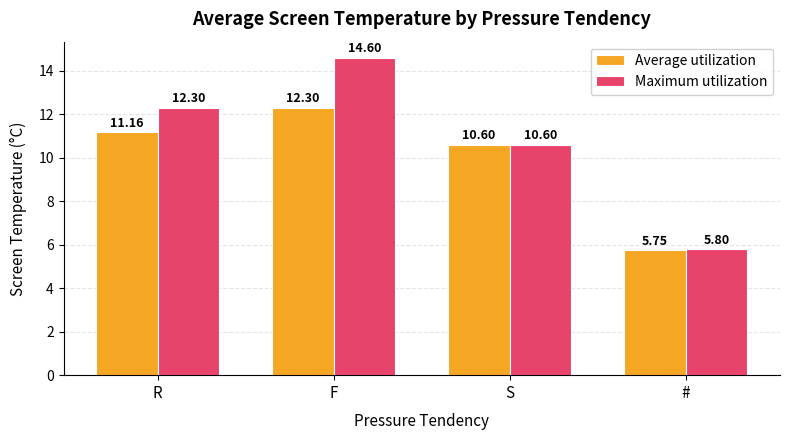

What is the greatest value displayed?

14.6